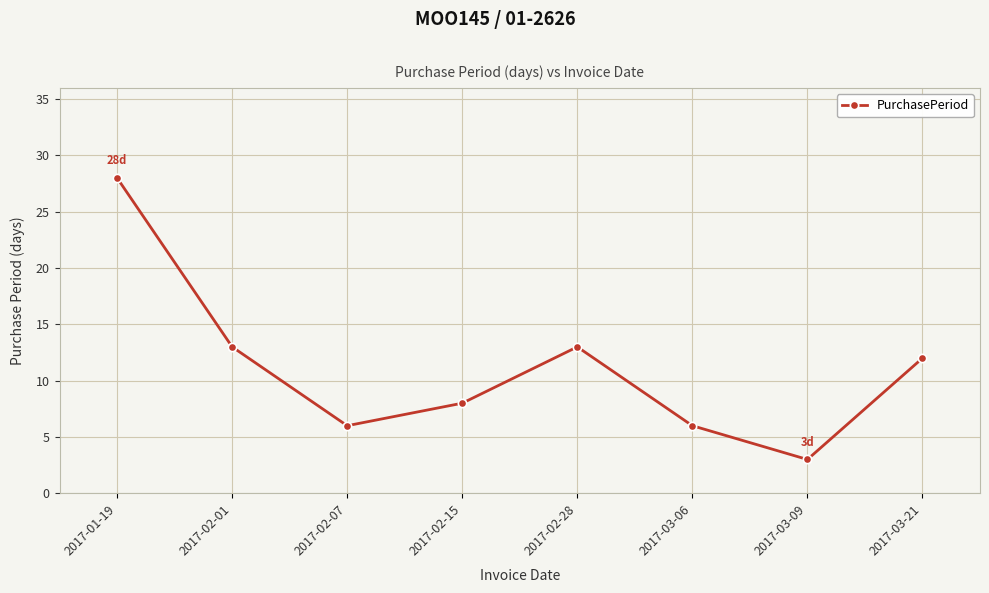

Between 2017-02-07 and 2017-02-15, which is larger?

2017-02-15